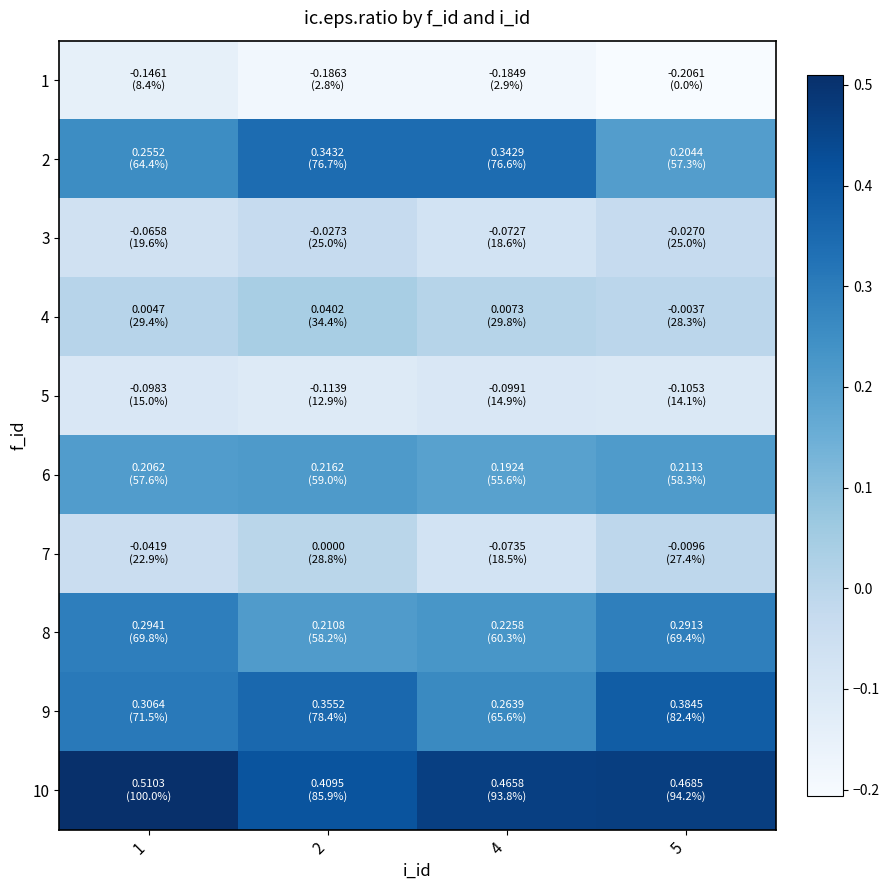

Count the number of data series in this chart.

10